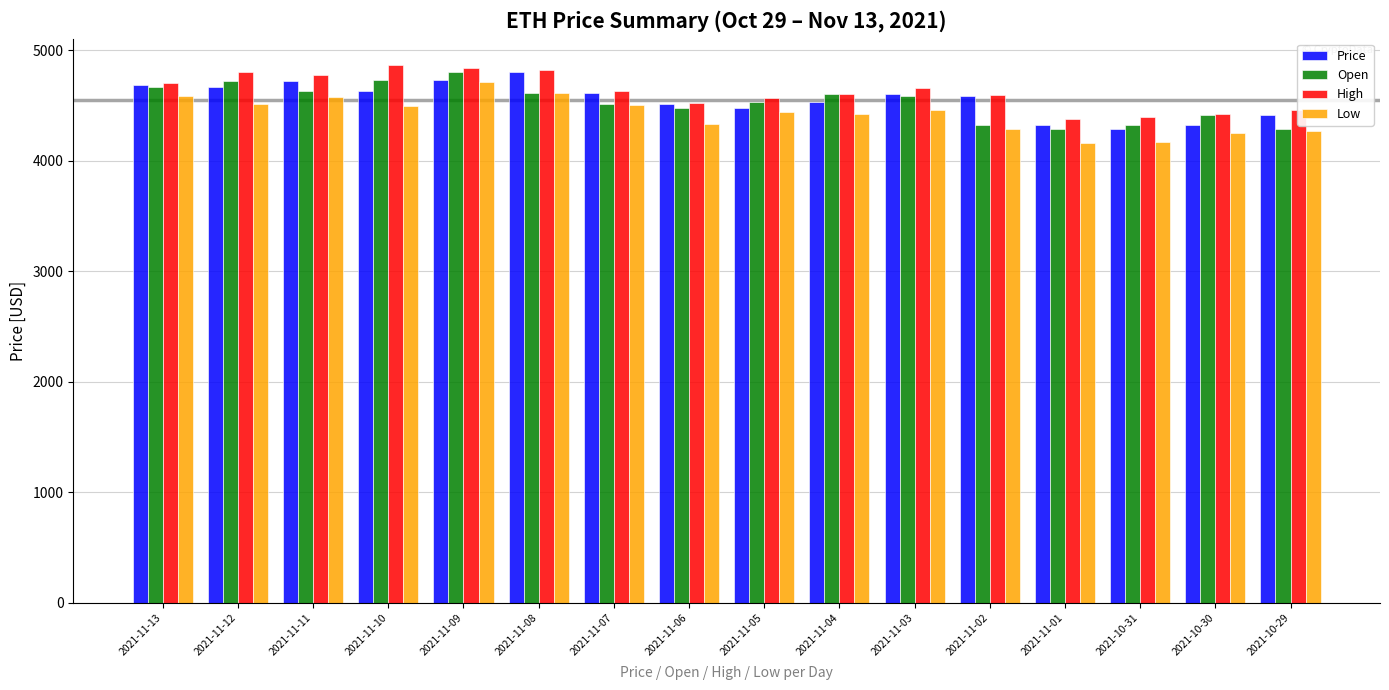

At which label does Price reach its peak?

2021-11-08